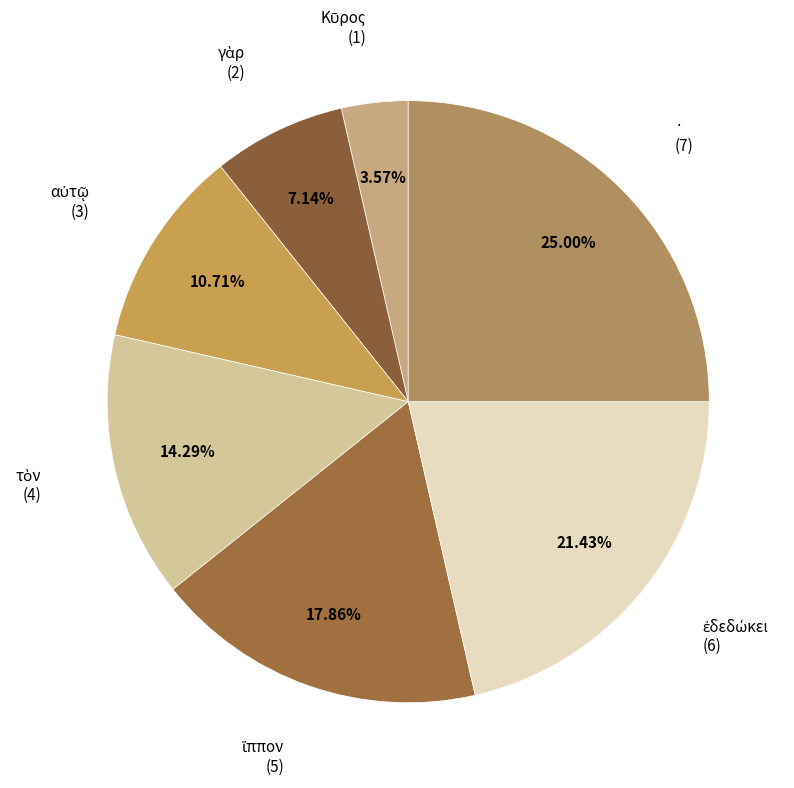

Does any single category account for the majority?

No